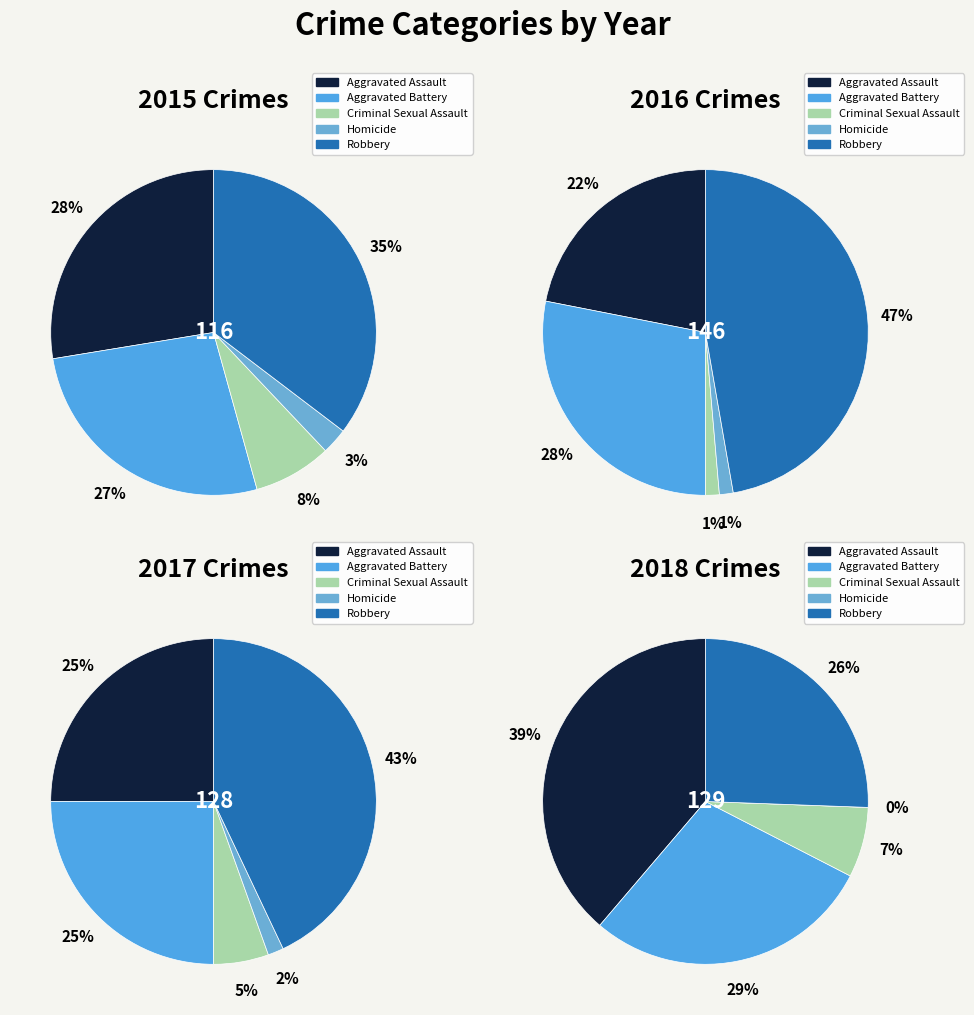

Does Criminal Sexual Assault represent more than half of the total?

No